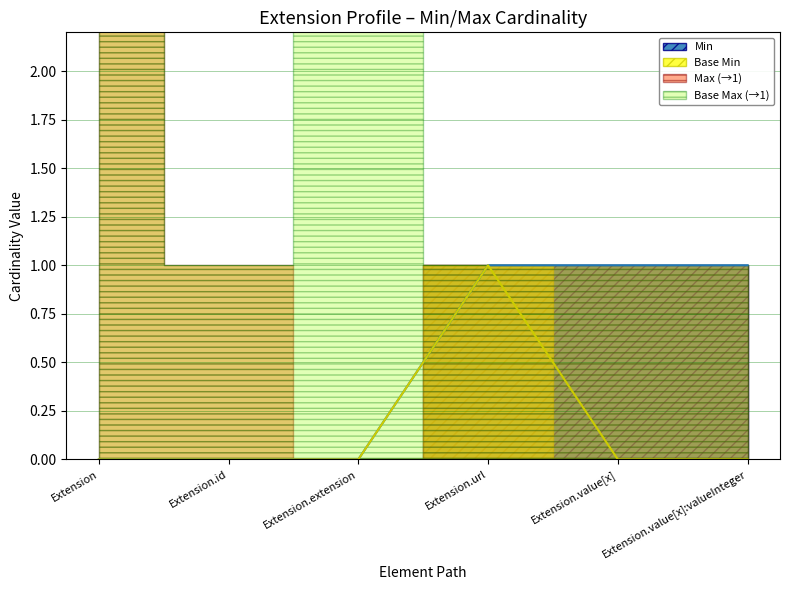

True or false: Extension and Extension.value[x] cross at least once.

False